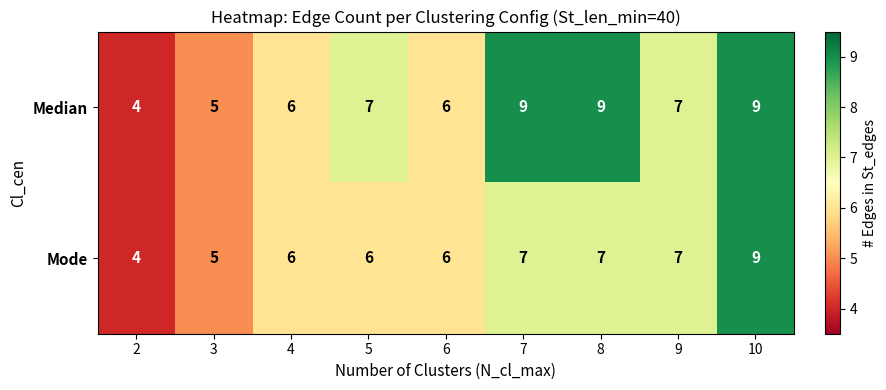

Reading left to right, what are all the values shown in this chart?

Median: 2=4	3=5	4=6	5=7	6=6	7=9	8=9	9=7	10=9
Mode: 2=4	3=5	4=6	5=6	6=6	7=7	8=7	9=7	10=9